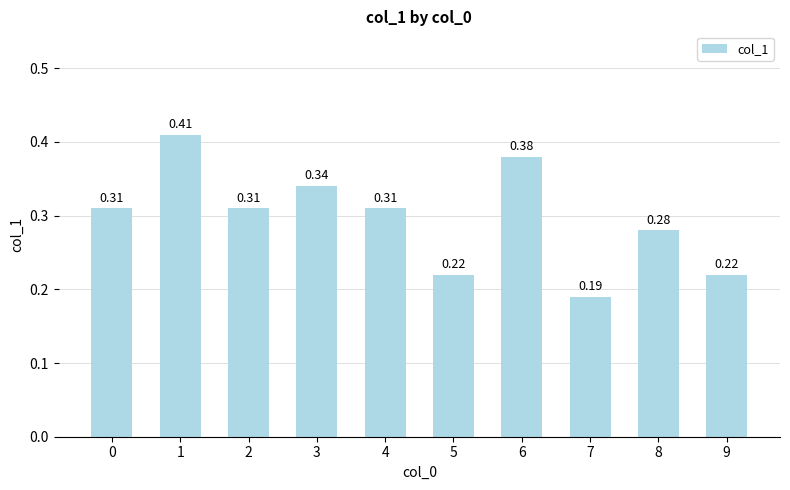

What is the change in value from 5 to 8?

+0.1